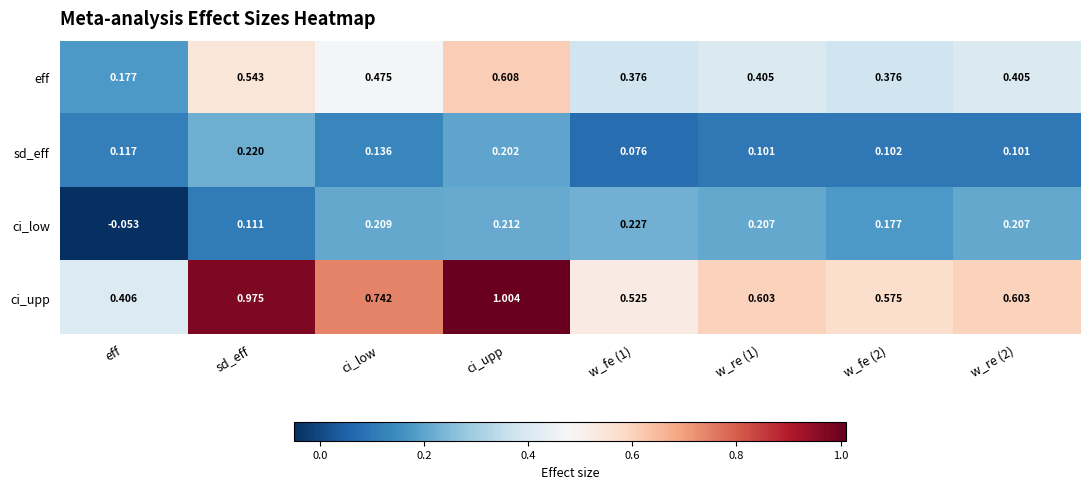

At which category does the chart reach its peak across all series?

ci_upp